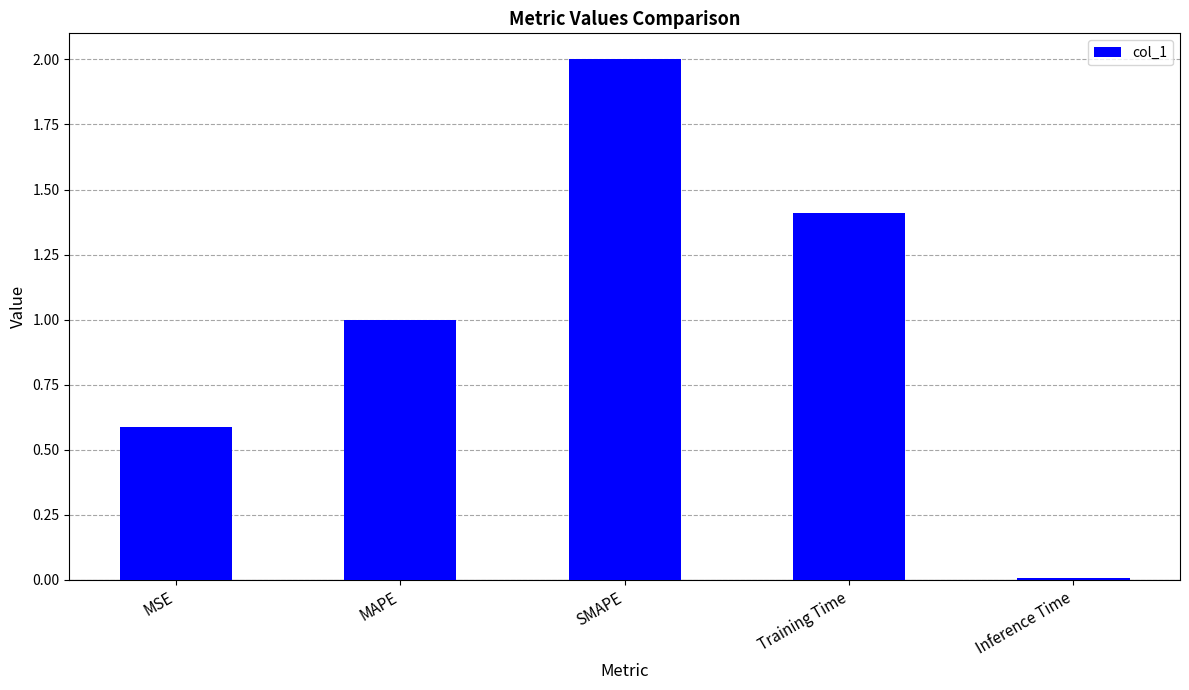

How many distinct data groups are displayed?

1